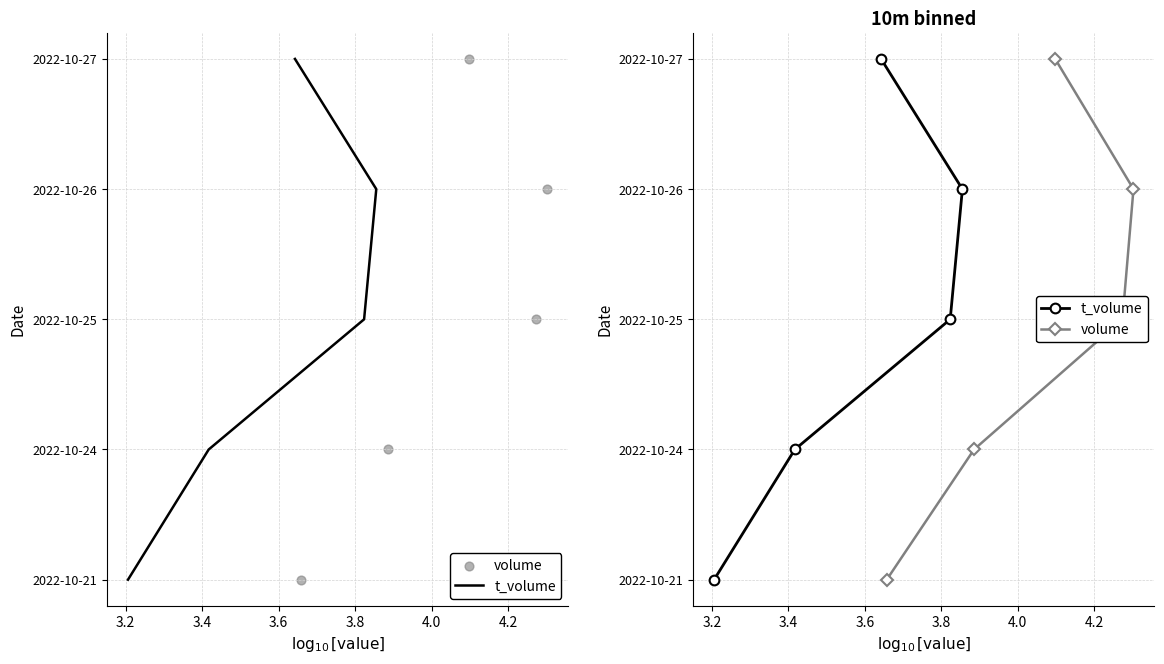

Which series has the largest Y range (max minus min)?

t_volume